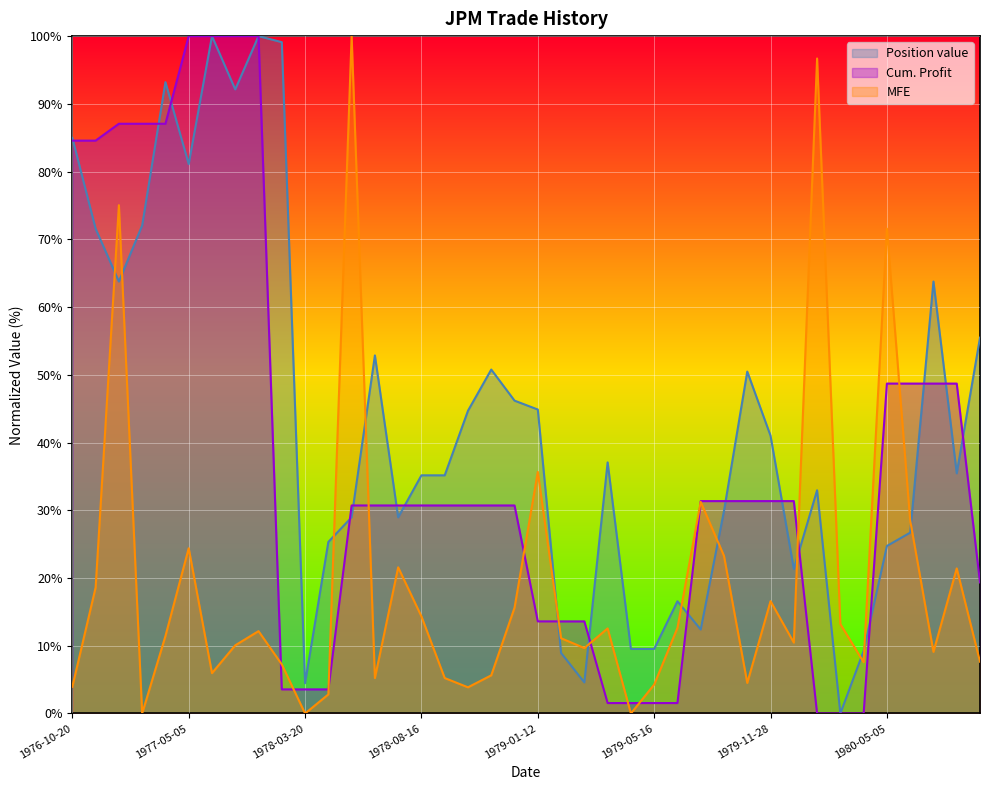

At which category is the sum across all series the highest?

1976-12-28